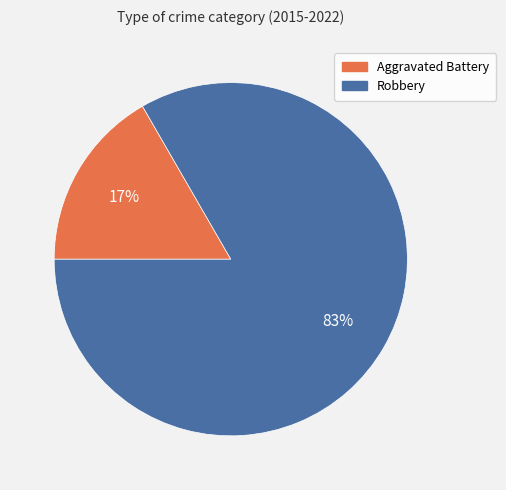

Is the sum of Robbery and Aggravated Battery greater than half?

Yes